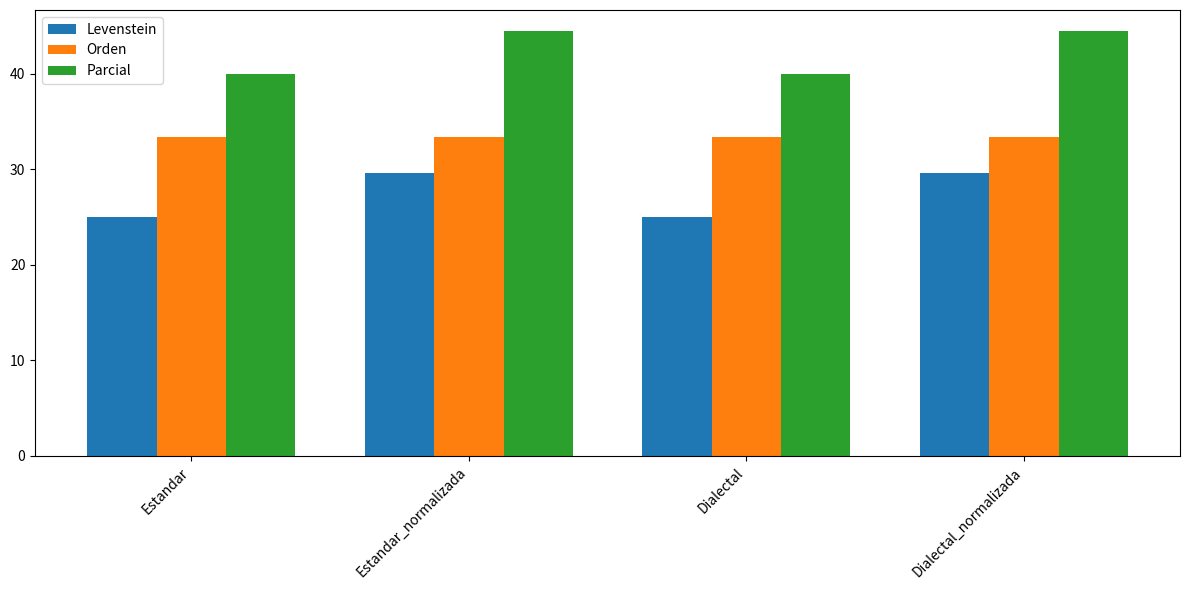

Which series has the widest spread of values?

Levenstein